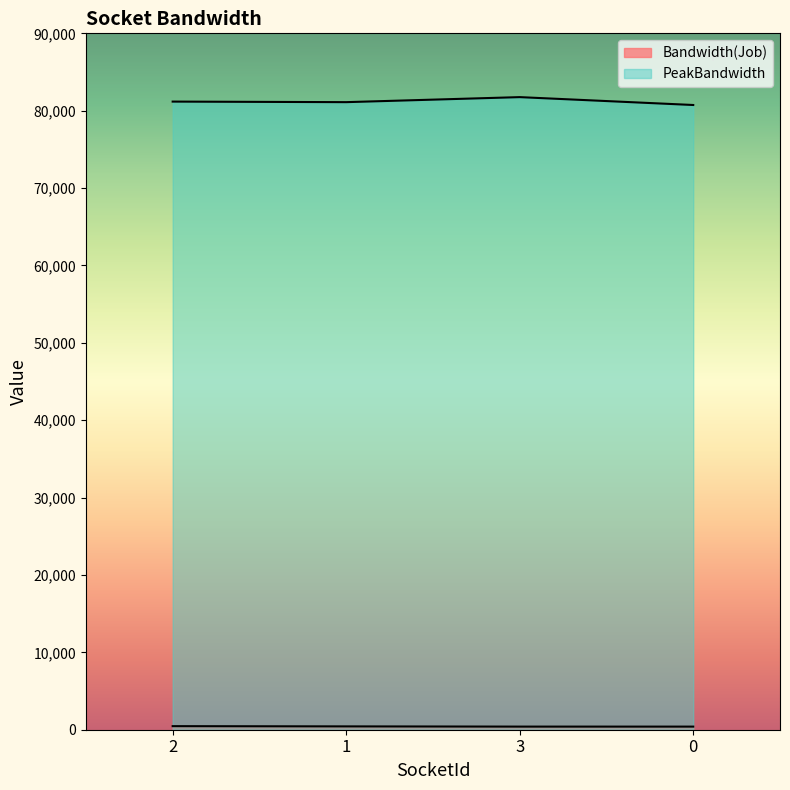

What is the total value across all series at 1?

81536.8